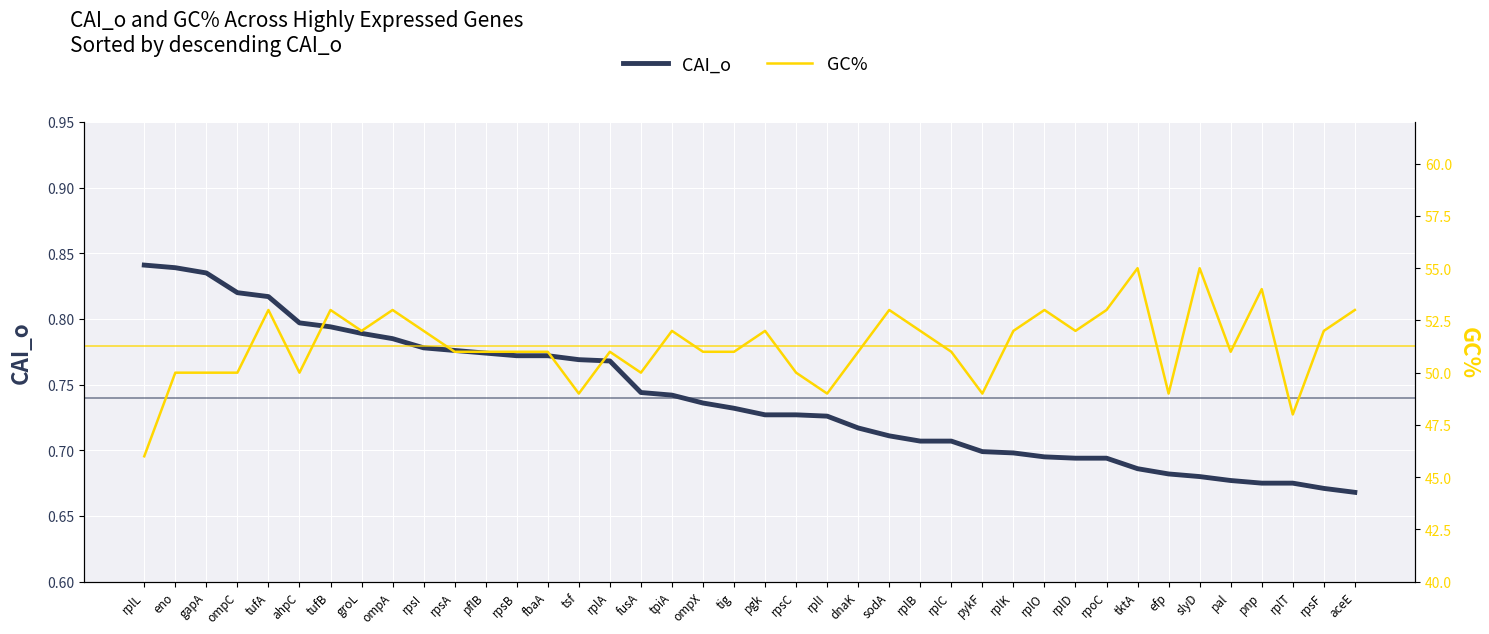

Rank the series by their average value, from highest to lowest.

GC%, CAI_o